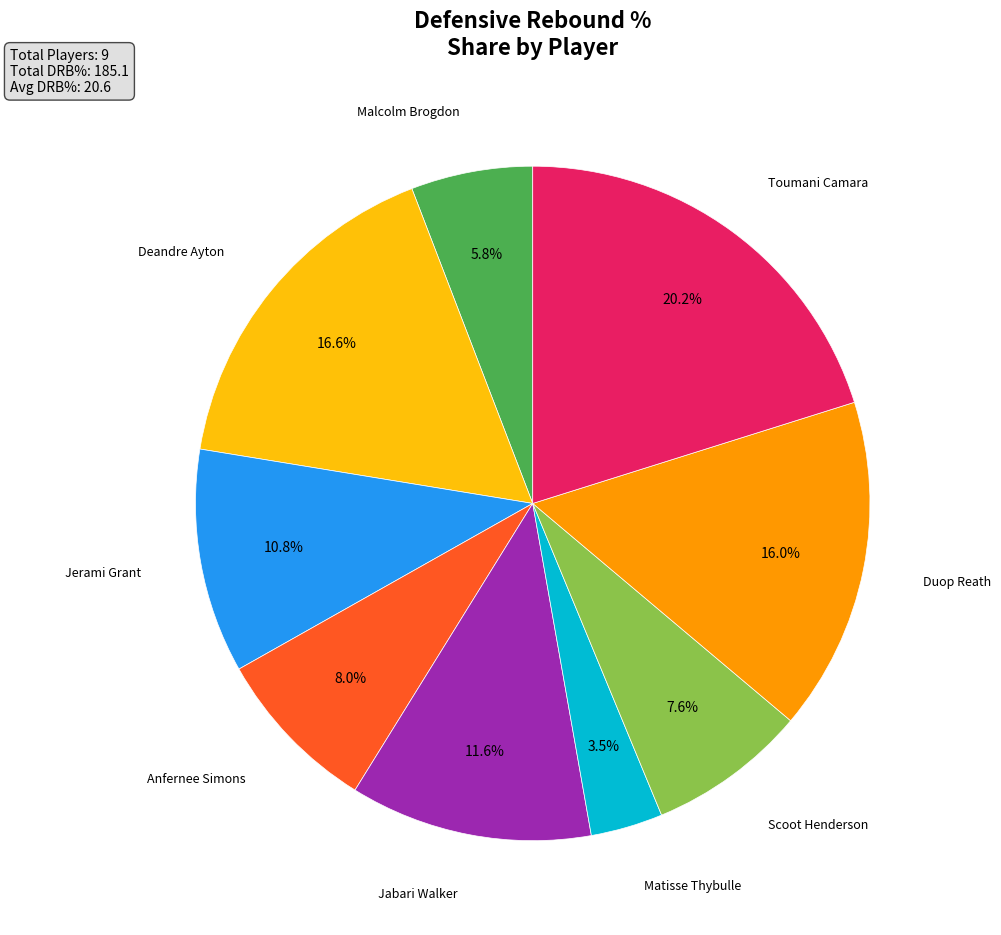

Is there any slice that represents more than half of the pie?

No